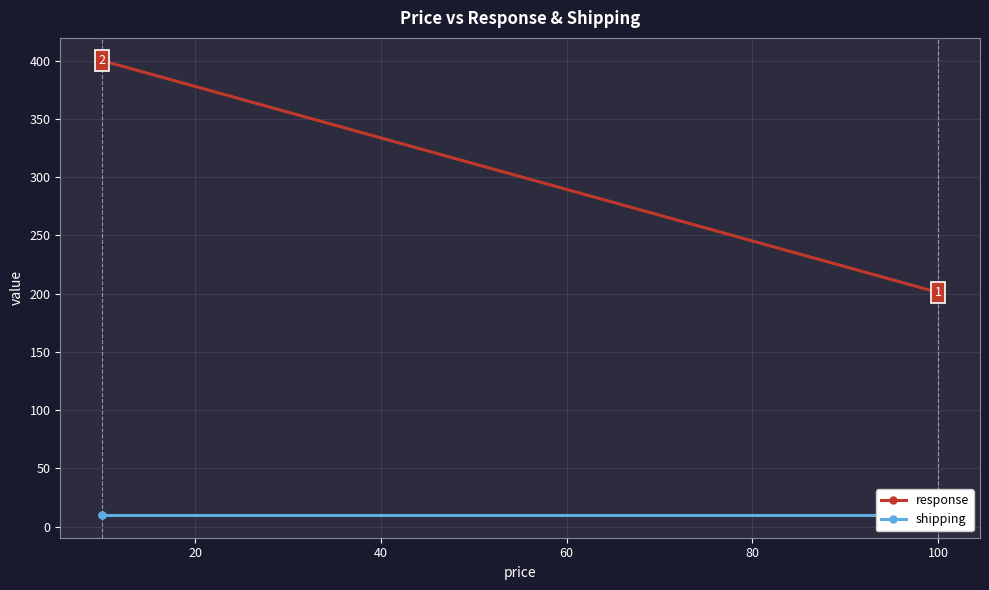

True or false: response and shipping cross at least once.

False